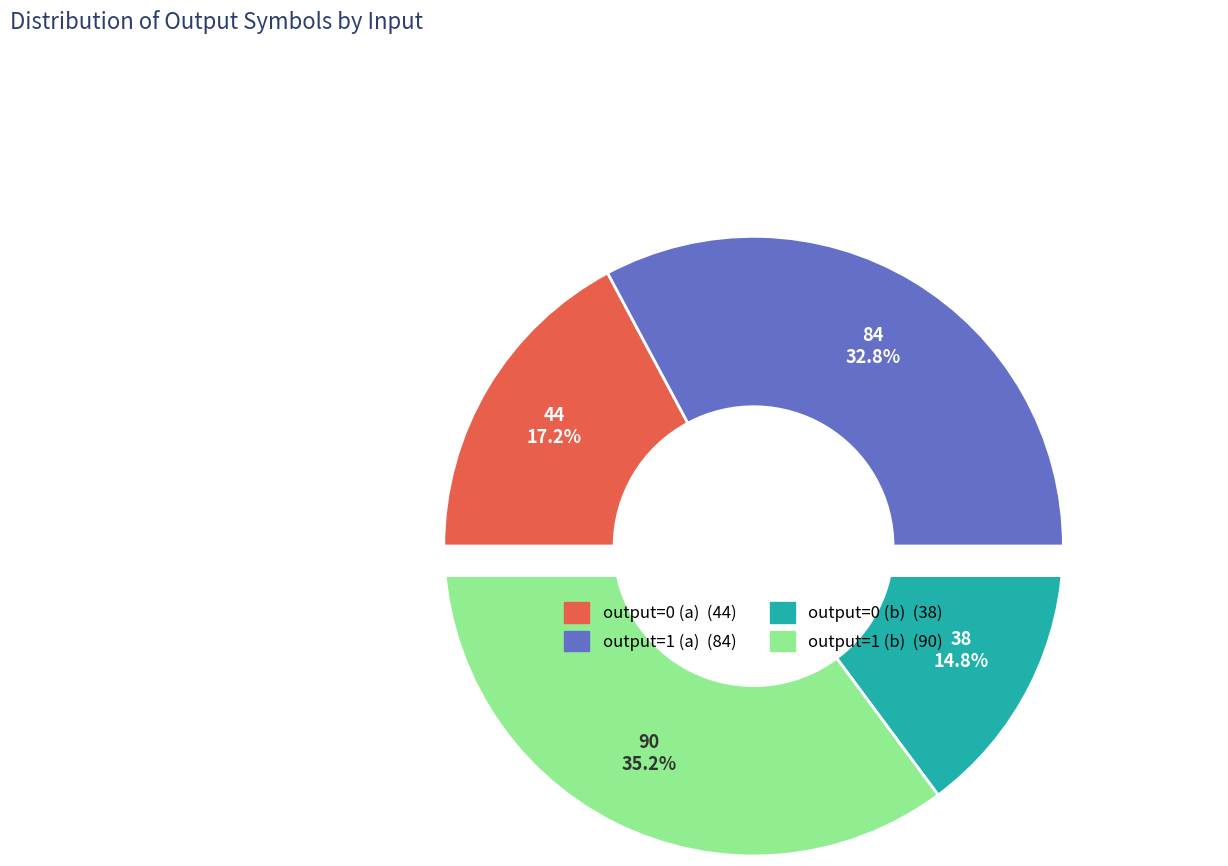

Does output=1 (a) represent more than half of the total?

No